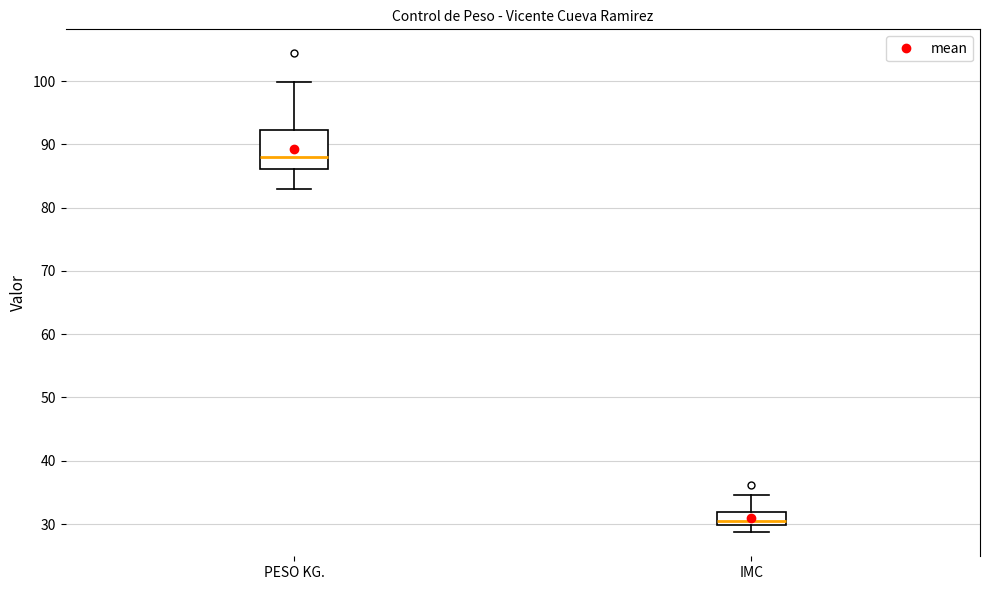

Which box has the highest median line?

PESO KG.